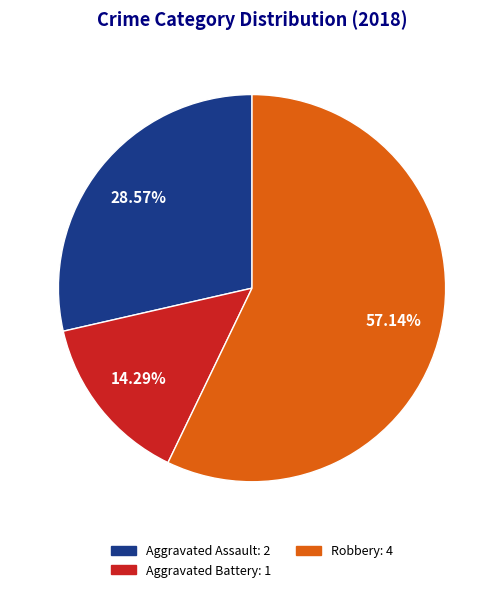

Which category has the smallest portion of the pie?

Aggravated Battery: 1